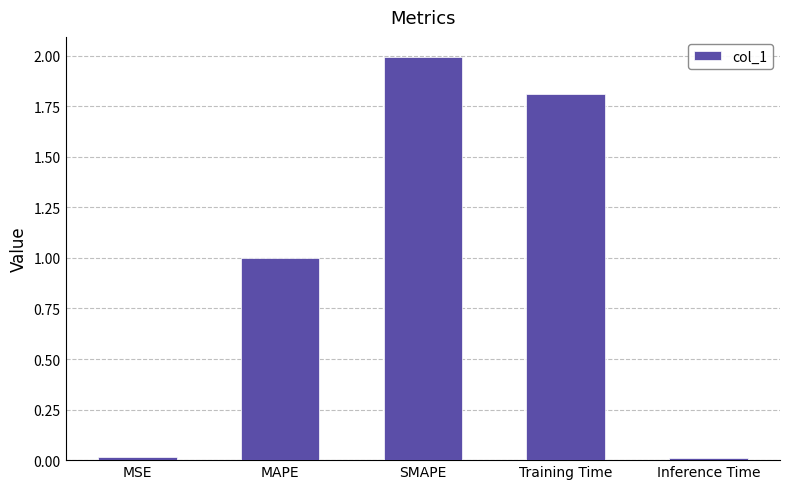

What is the average value?

1.0